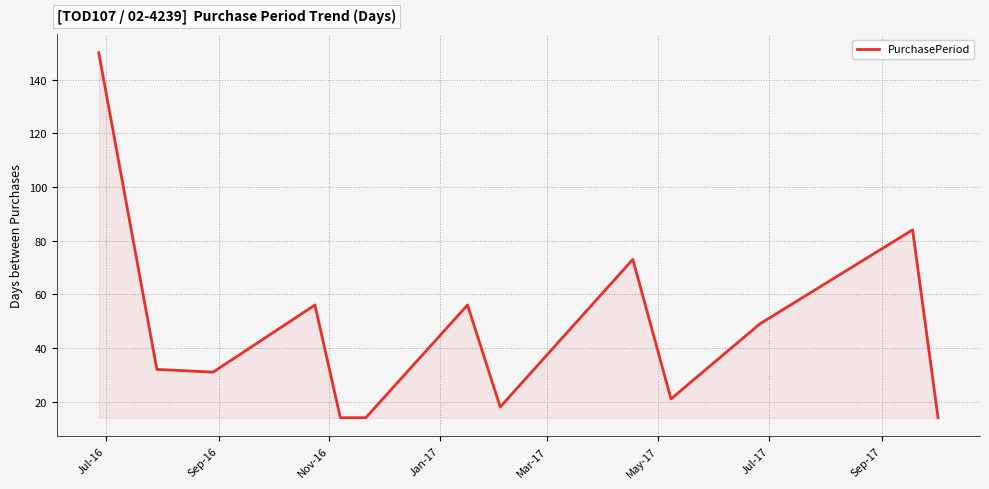

What is the greatest value displayed?

150